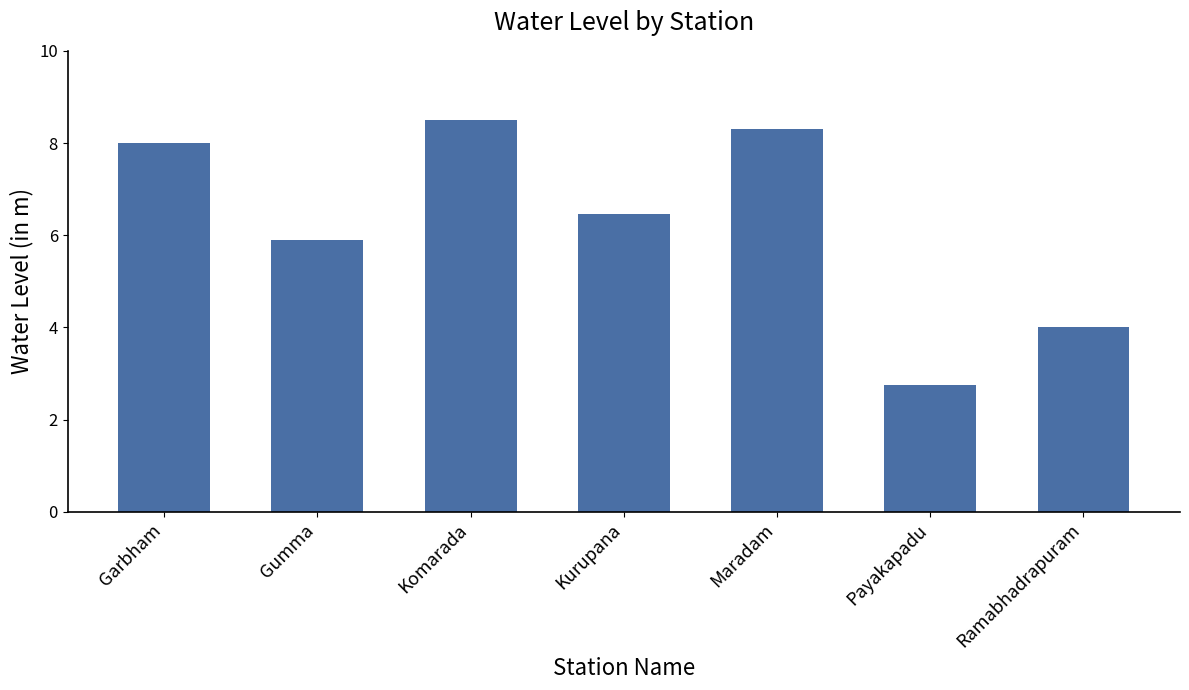

Approximately how many times larger is the value at Garbham compared to Ramabhadrapuram?

2.0